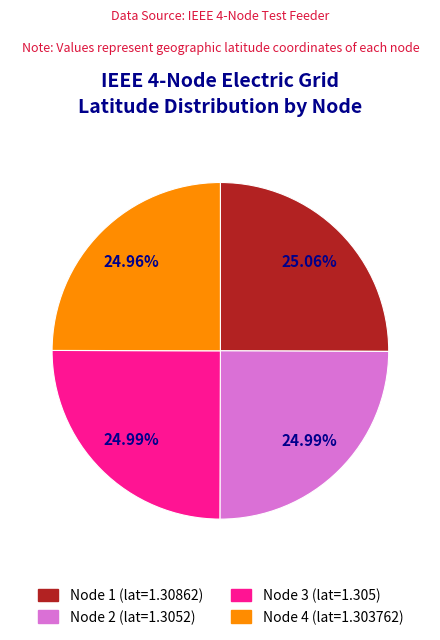

How many segments does this pie chart have?

4